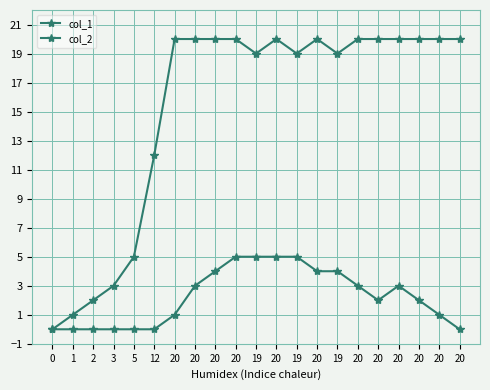

True or false: col_2 has more than 1 points higher than both neighbors.

False